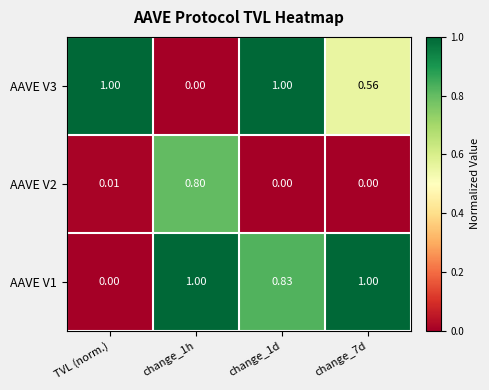

Is the value of AAVE V2 at change_1h greater than the value of AAVE V1 at change_7d?

No